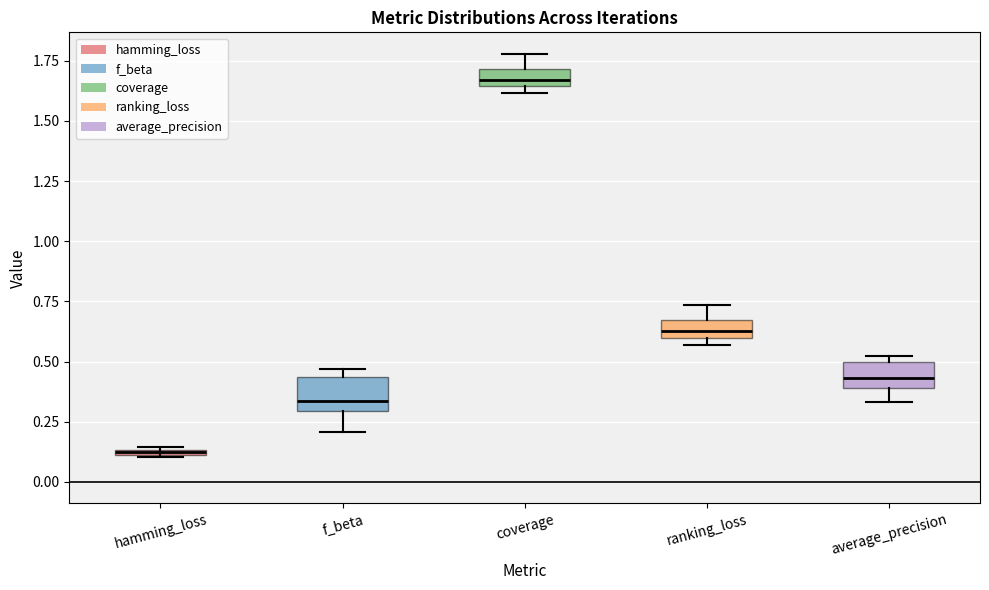

Which box's median line is the highest?

coverage